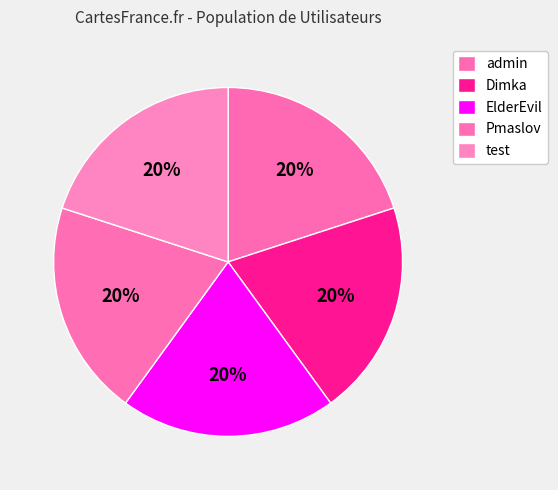

The admin slice represents 34% of the pie. True or false?

False